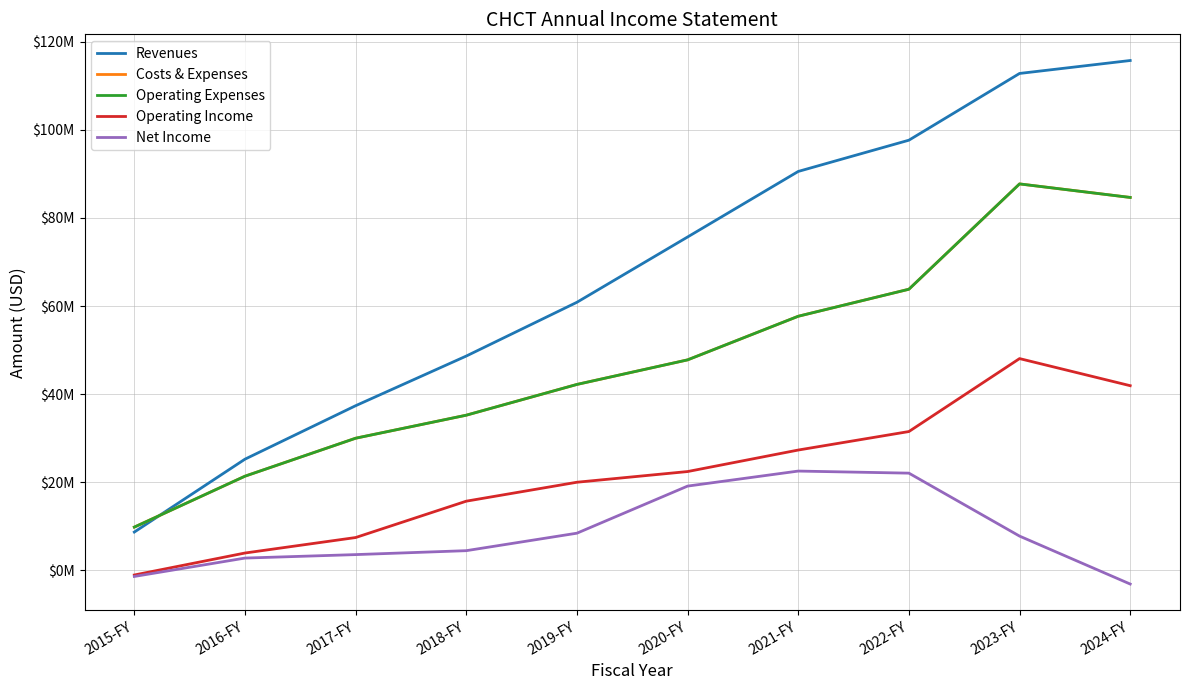

How many lines are shown in the chart?

5